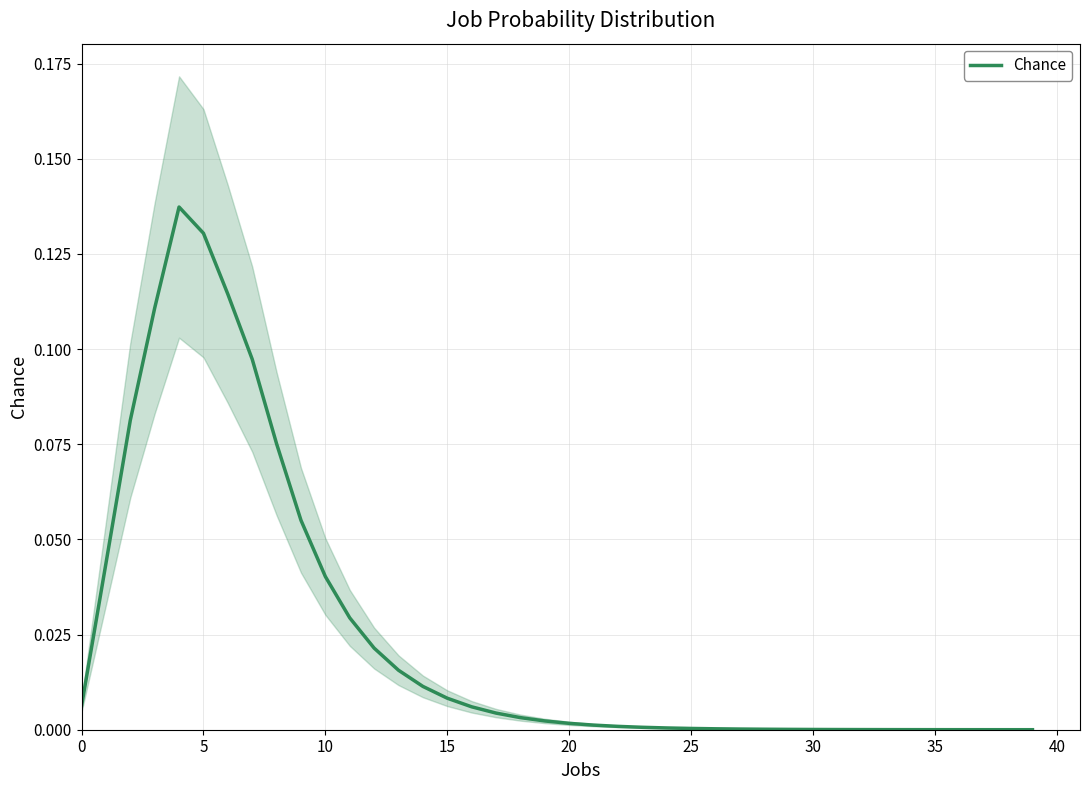

Count the number of data series in this chart.

1